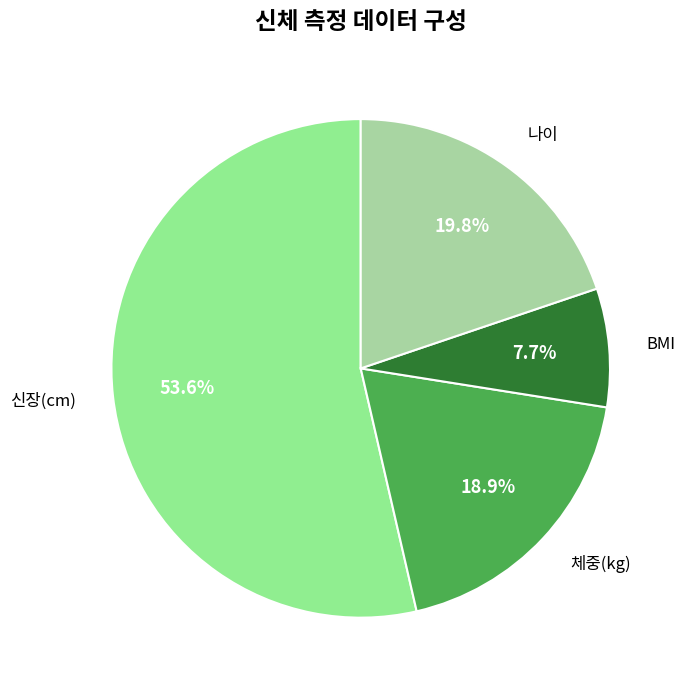

Is it true that 신장(cm) is 54% of the pie?

True